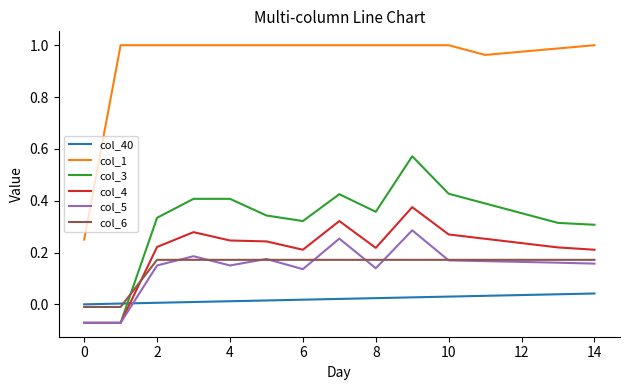

Which series has the widest spread of values?

col_1